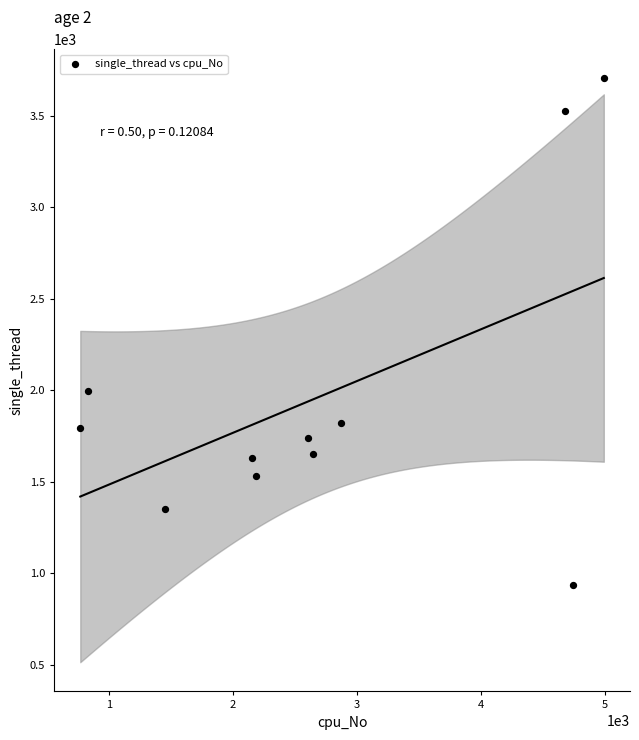

What Y value in the scatter plot is closest to 2321?

1996